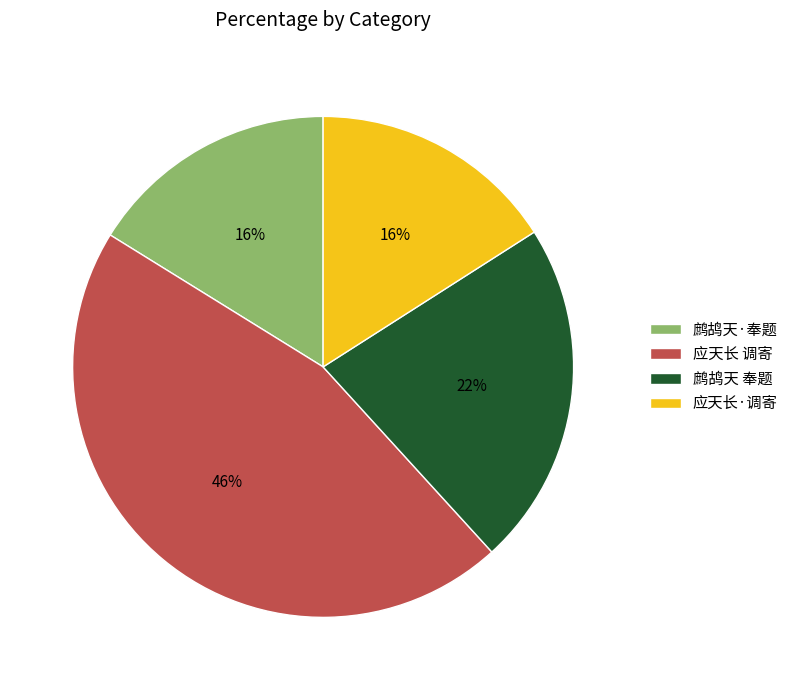

Is there any slice that represents more than half of the pie?

No